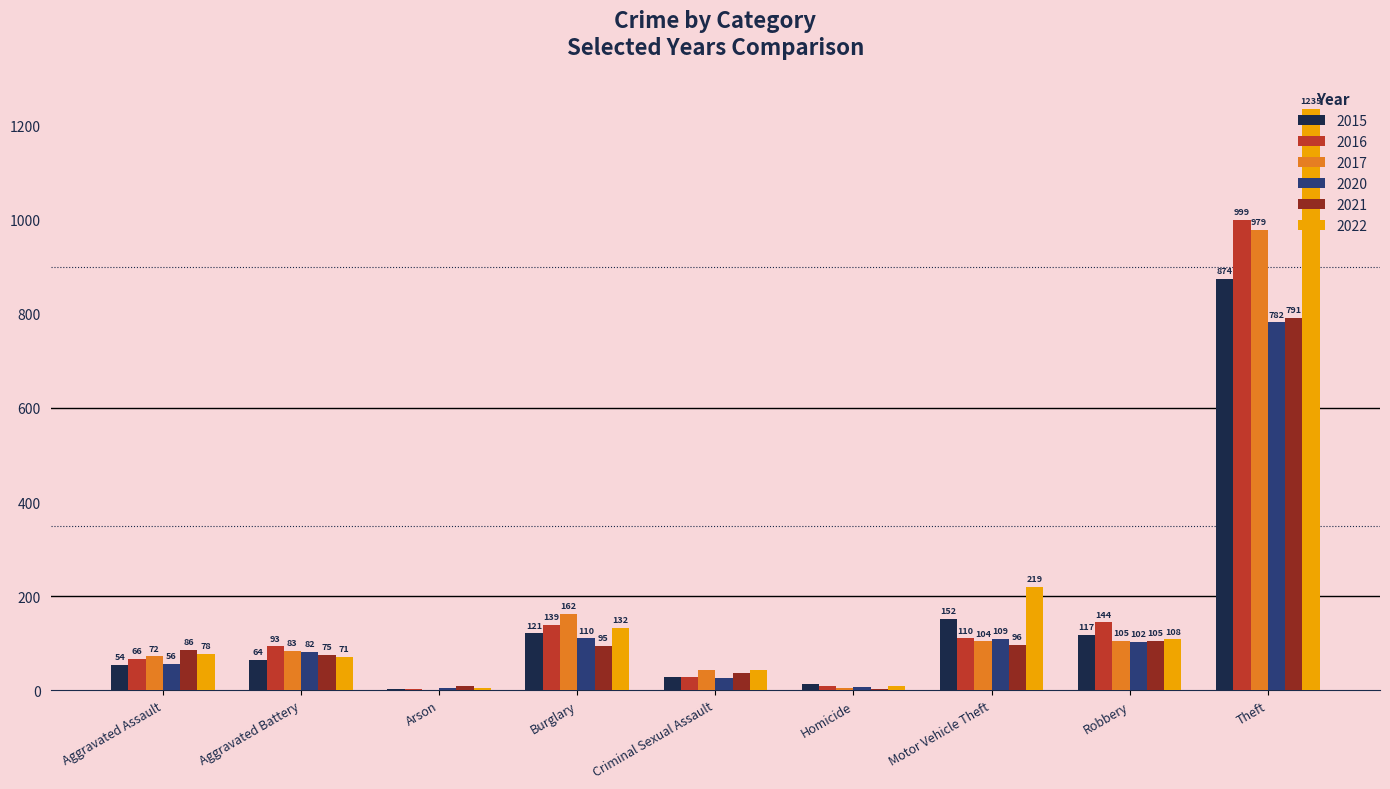

Reading right to left, transcribe all the data shown in this chart.

2015: 874	117	152	13	28	121	2	64	54
2016: 999	144	110	8	28	139	2	93	66
2017: 979	105	104	5	44	162	1	83	72
2020: 782	102	109	6	27	110	4	82	56
2021: 791	105	96	2	36	95	8	75	86
2022: 1235	108	219	10	43	132	4	71	78